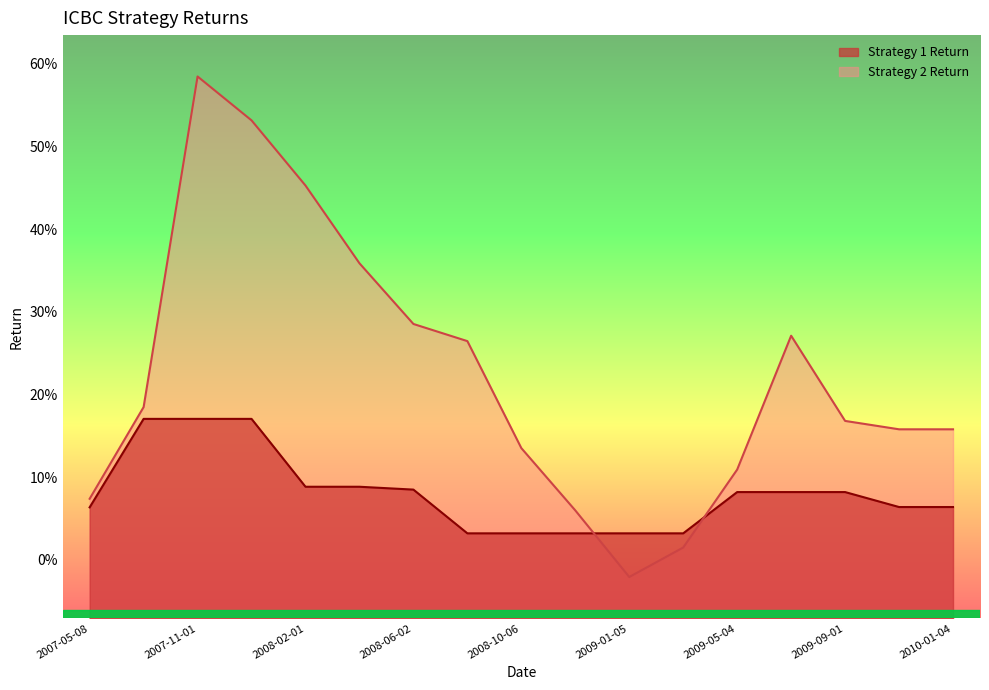

True or false: Strategy 1 Return has more than 2 points higher than both neighbors.

False